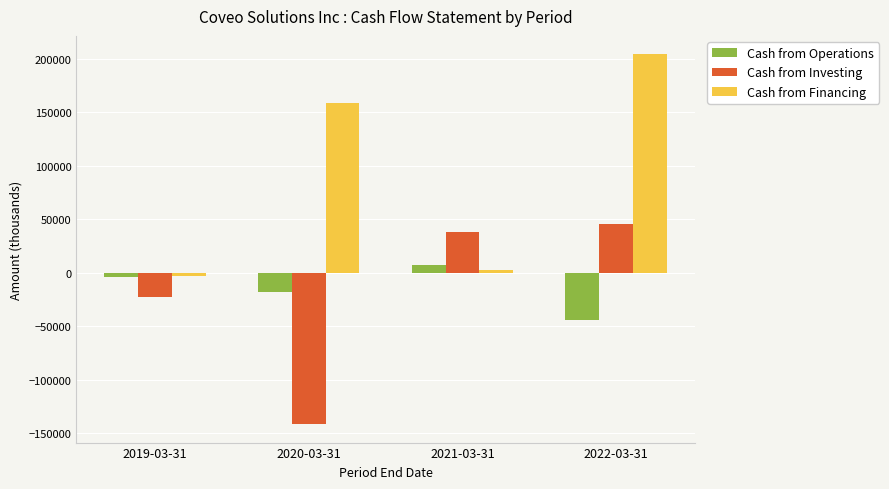

Reading left to right, list all the values displayed in this chart.

Cash from Operations: -3447.8	-17582.5	7261.9	-44287.4
Cash from Investing: -22339.6	-141280.3	38602.0	45780.2
Cash from Financing: -2591.2	158544.7	2742.4	204286.8